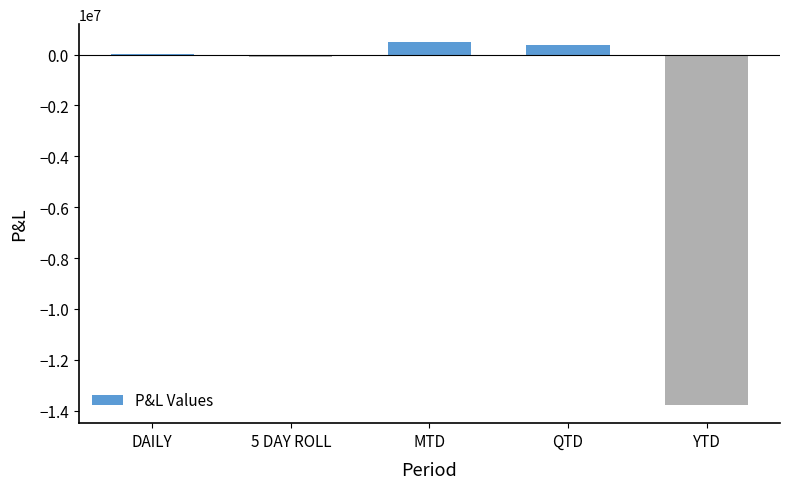

What is the greatest value displayed?

482673.0